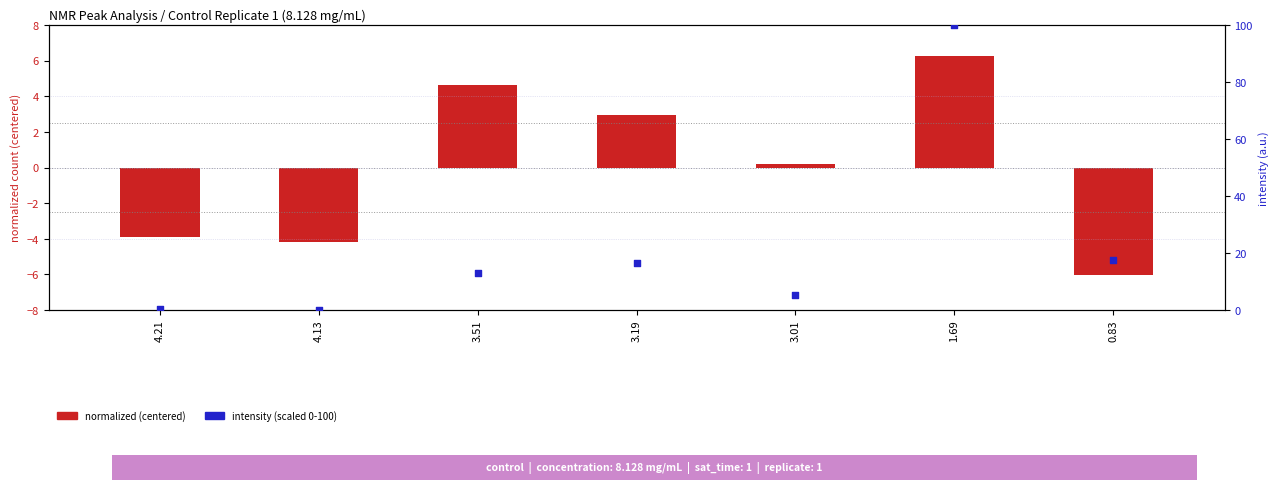

What are all the series names shown in the legend?

normalized (centered), intensity (scaled)